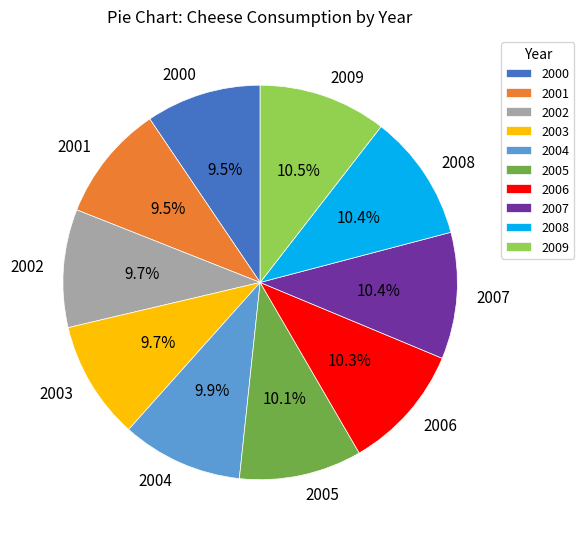

To the nearest percent, what percentage of the pie is 2004?

10%